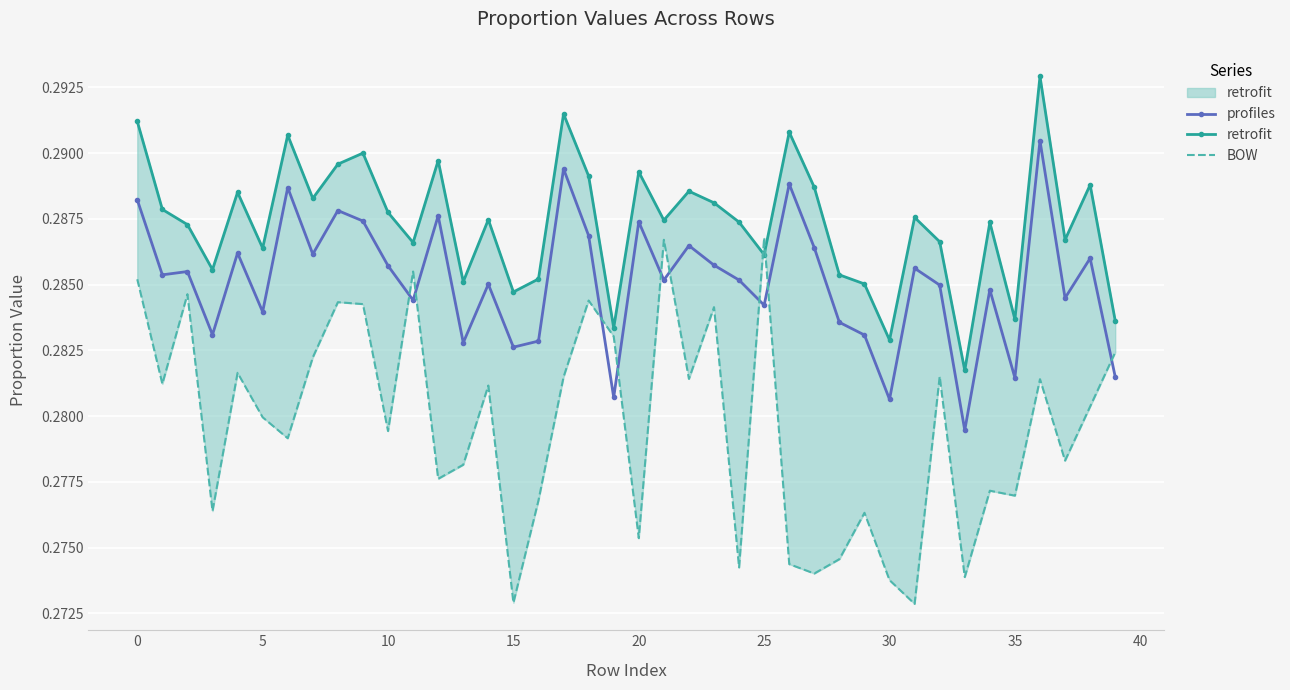

Rank the series by their maximum value, from highest to lowest.

retrofit, profiles, BOW